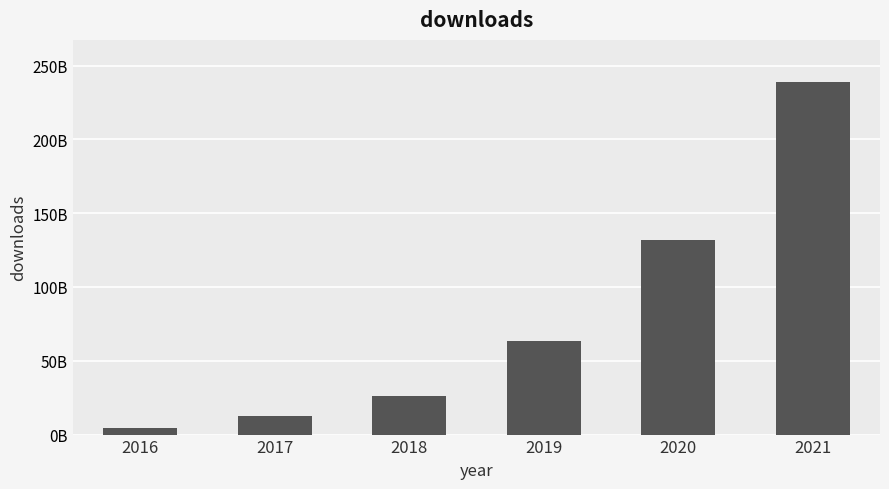

What is the value of the 3rd bar from the left?

26160581209